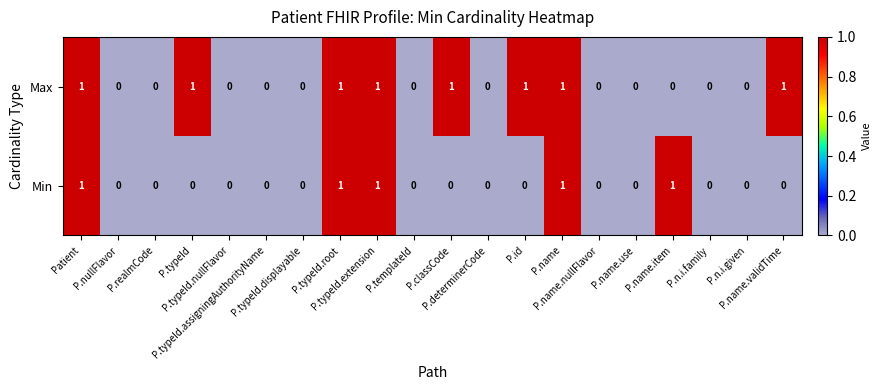

What is the sum of all Max values?

8